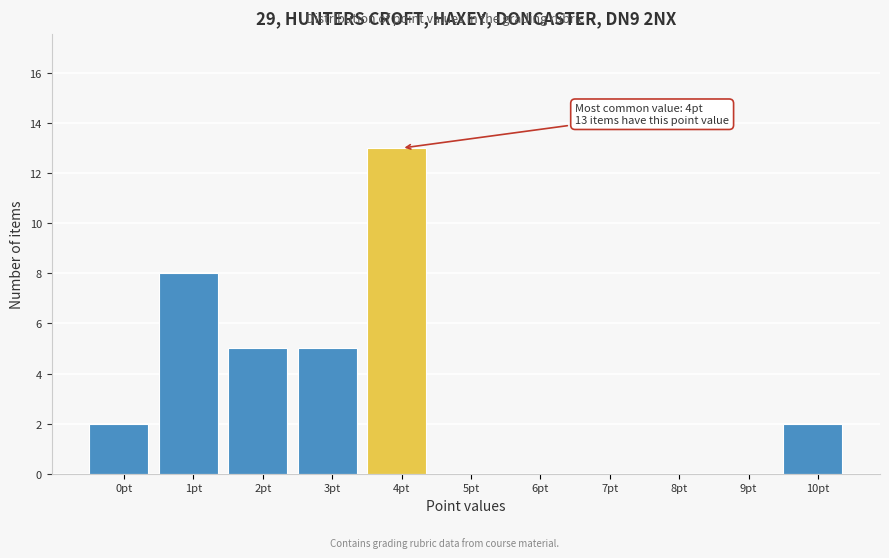

Reading left to right, list all the values displayed in this chart.

0pt=2	1pt=8	2pt=5	3pt=5	4pt=13	5pt=0	6pt=0	7pt=0	8pt=0	9pt=0	10pt=2